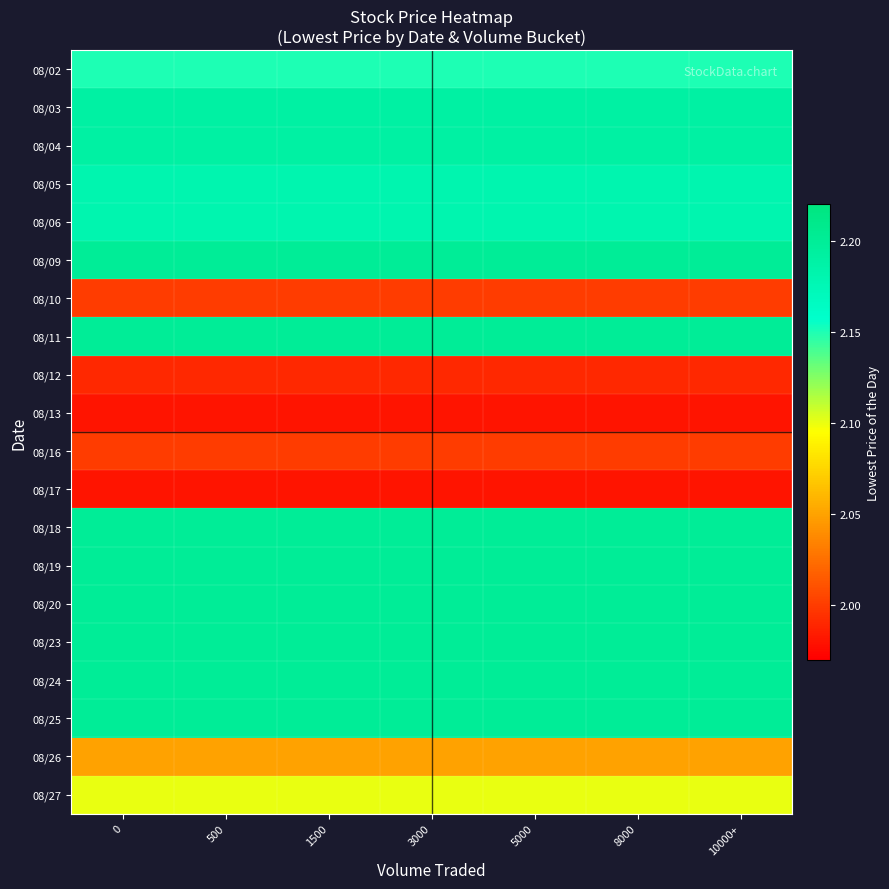

Rank the series by their maximum value, from lowest to highest.

08/13, 08/17, 08/12, 08/10, 08/16, 08/26, 08/27, 08/02, 08/05, 08/06, 08/03, 08/04, 08/09, 08/11, 08/18, 08/19, 08/20, 08/23, 08/24, 08/25